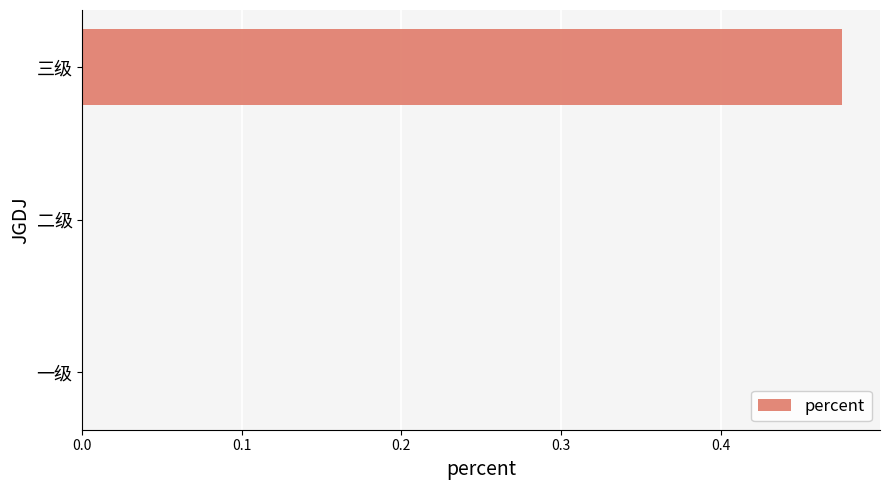

Which category has the highest value across all series?

三级